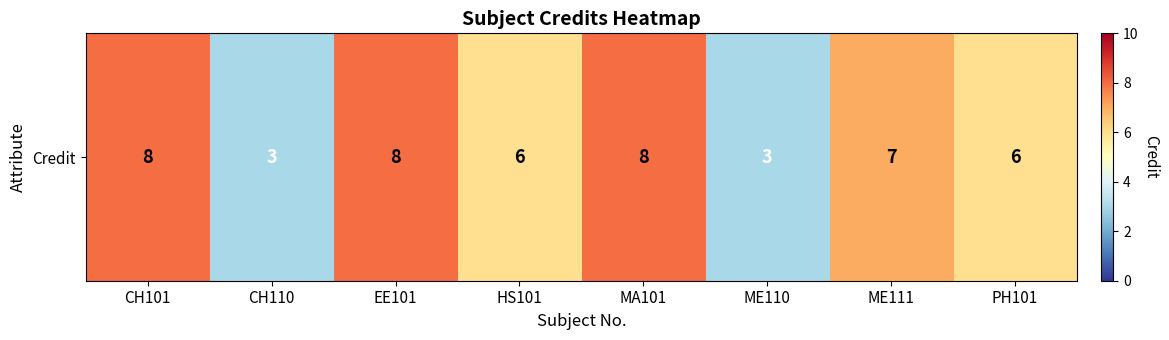

Read the value at CH110.

3